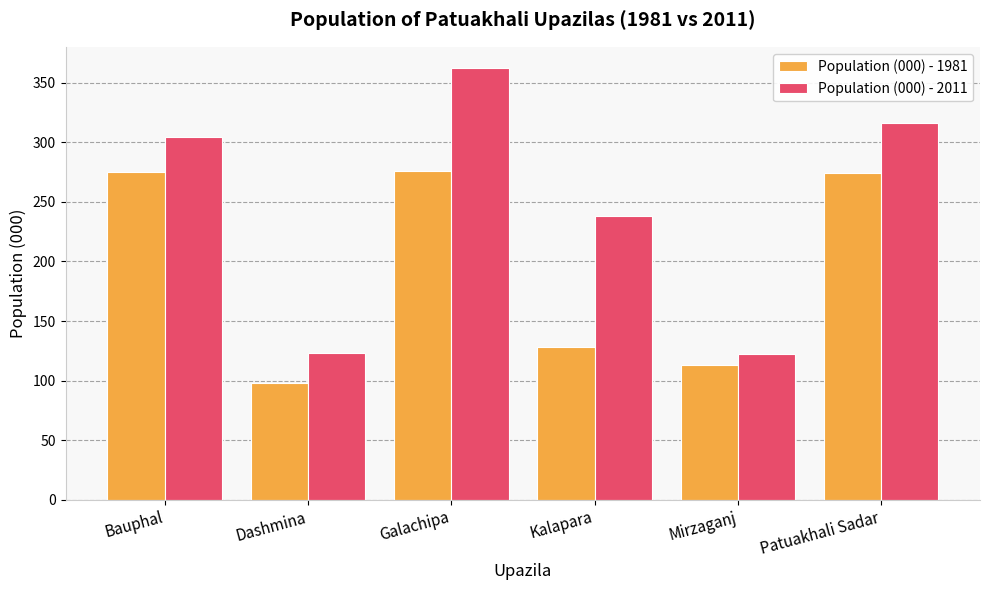

What is the difference between the highest and lowest values at Bauphal?

29